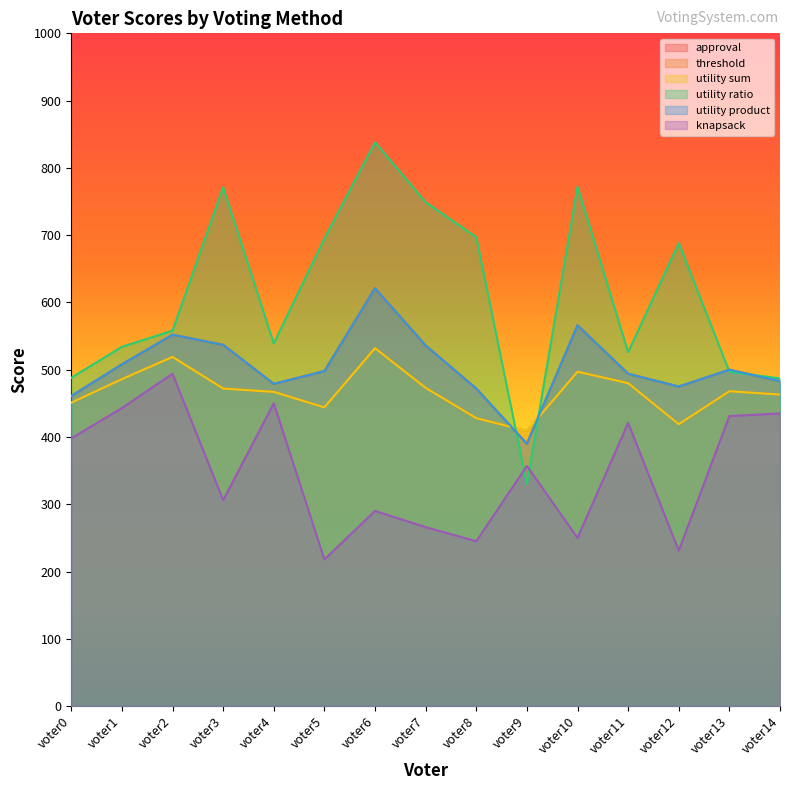

What is the sum of all utility product values?

7572